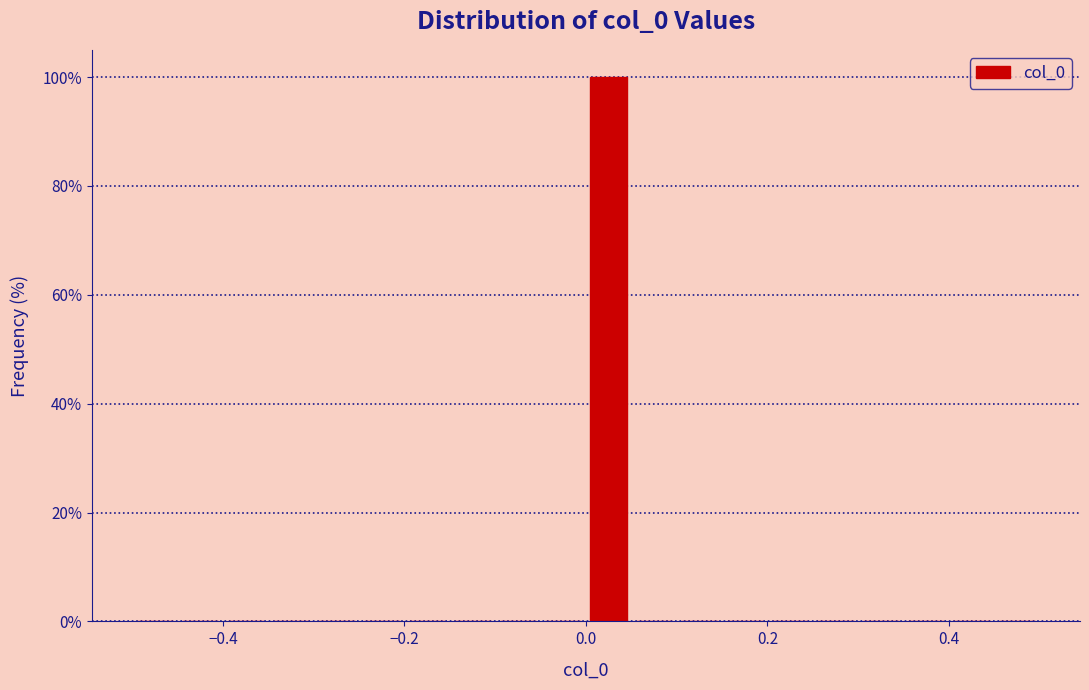

Read against the x-axis, roughly where is the centre of the tallest bar?

0.02